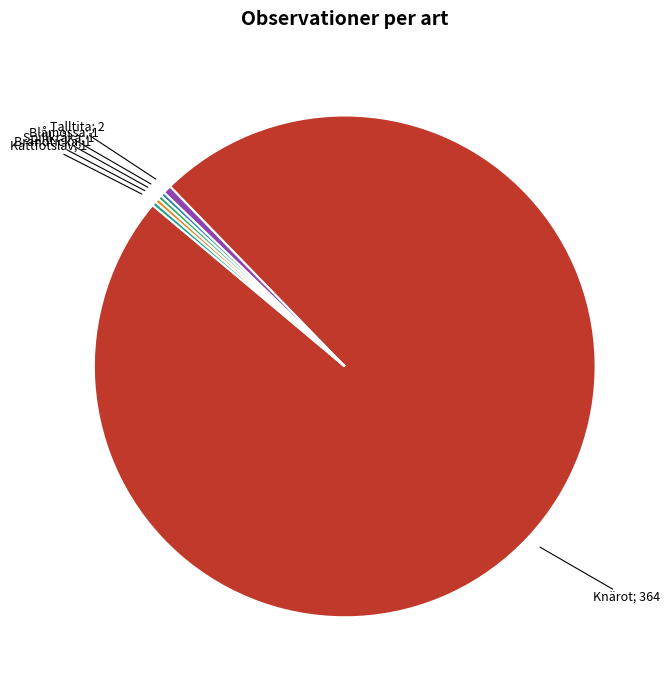

Is there any slice that represents more than half of the pie?

Yes